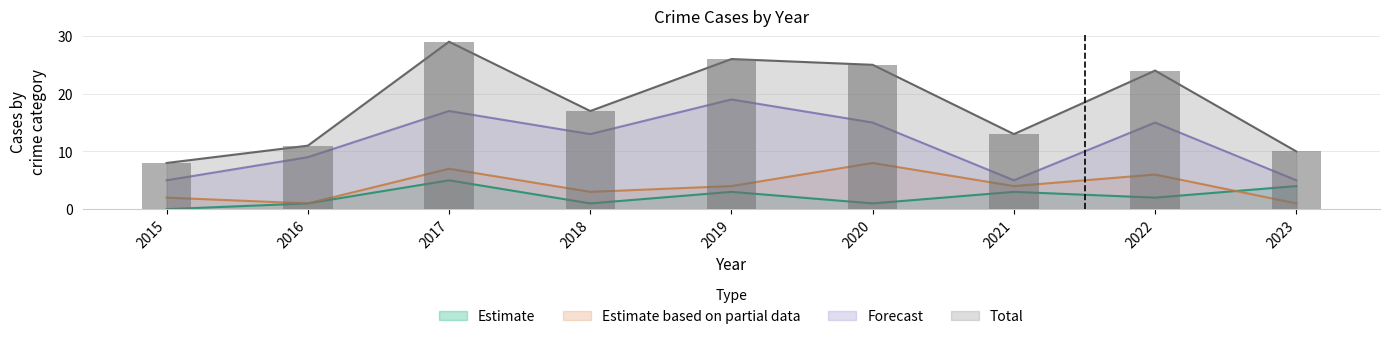

Reading left to right, extract all data points from this chart.

Aggravated Assault: 0	1	5	1	3	1	3	2	4
Aggravated Battery: 2	1	7	3	4	8	4	6	1
Robbery: 5	9	17	13	19	15	5	15	5
Total: 8	11	29	17	26	25	13	24	10